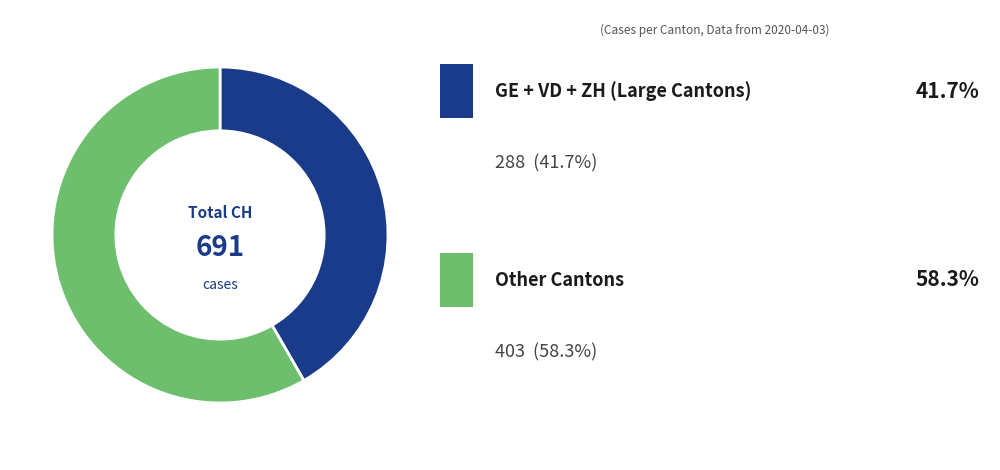

Is there a majority slice in this chart?

Yes